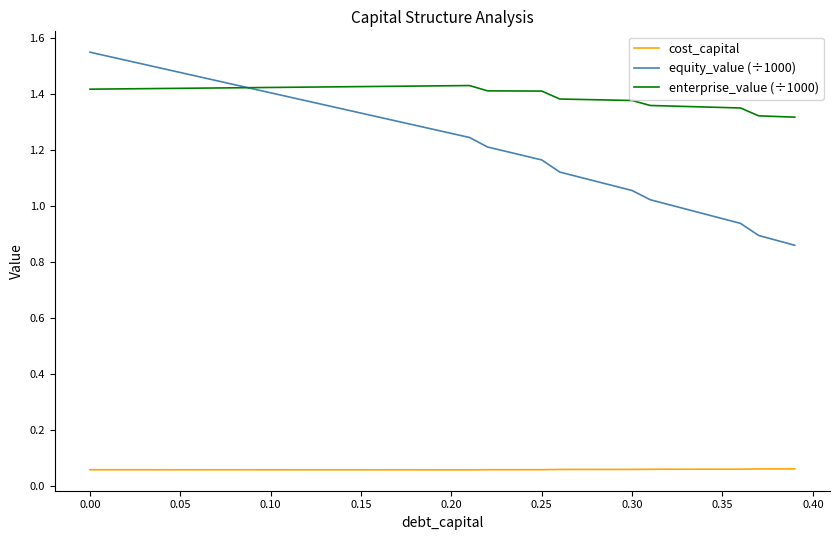

Which series has the widest spread of values?

equity_value (÷1000)